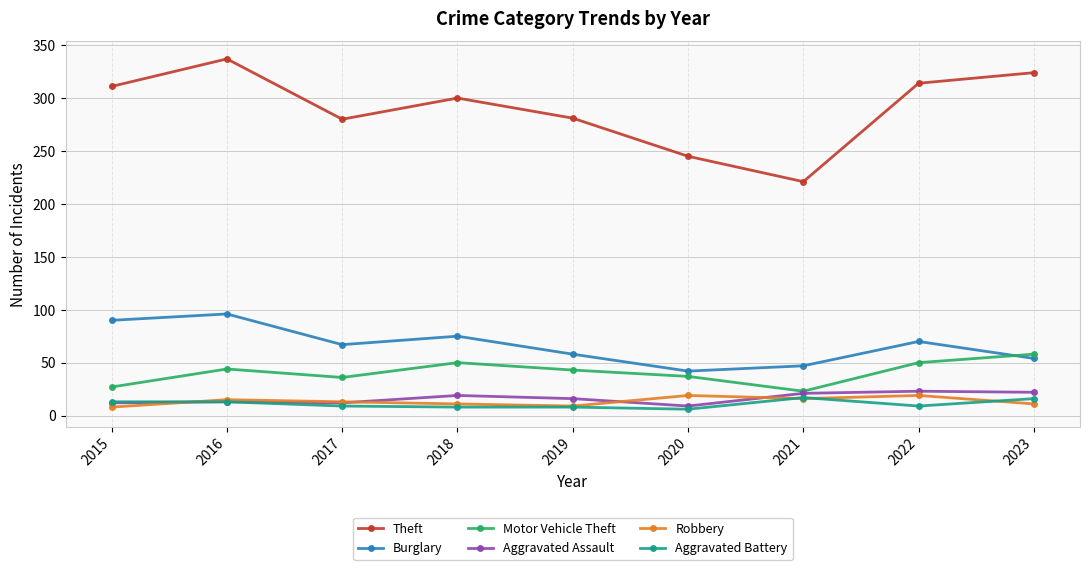

How many series are shown in this chart?

6